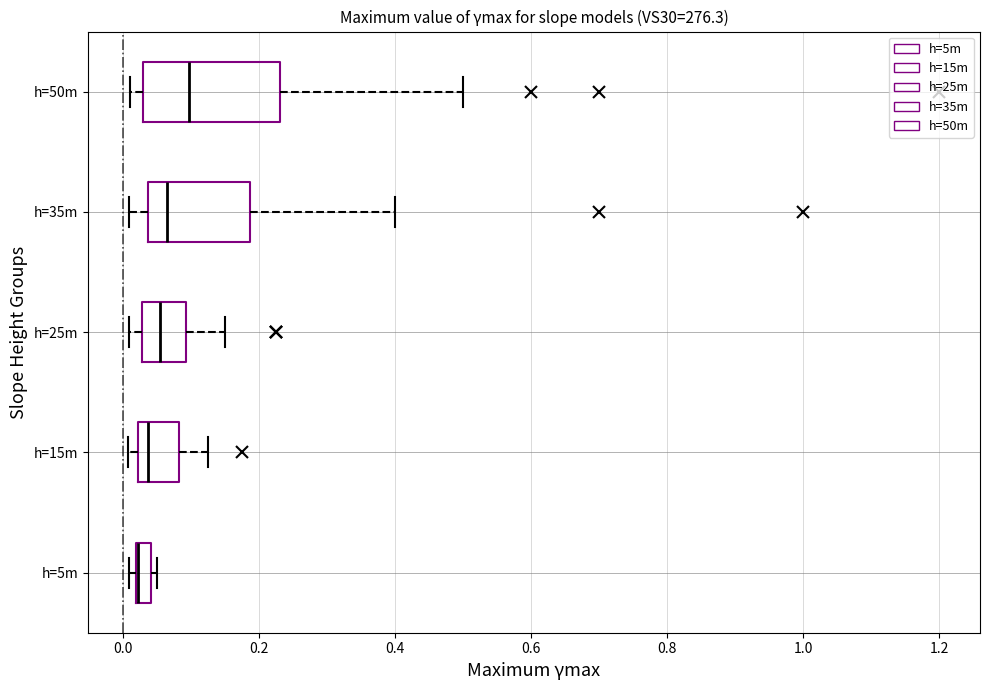

Which box is the widest, from its left edge to its right edge?

h=50m